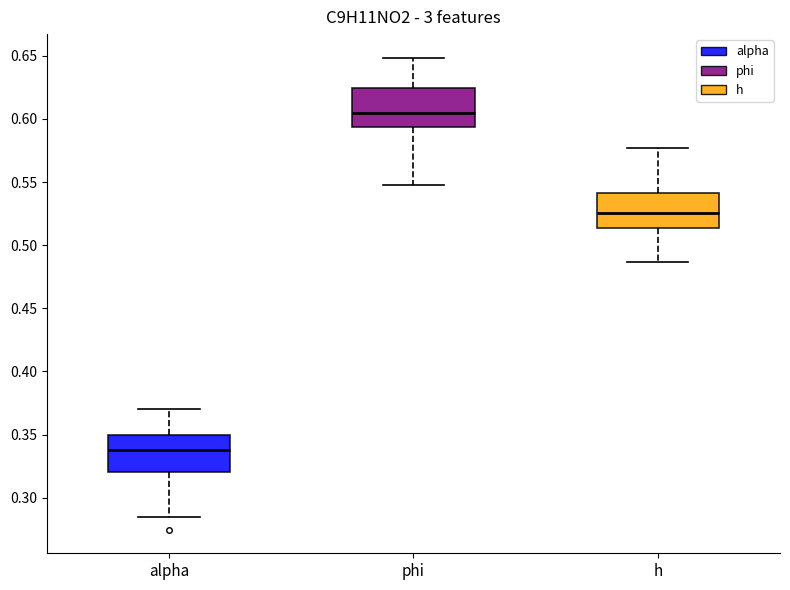

Reading left to right, transcribe this box plot: for each box, give where its median line is, the range the box spans, and where its two whiskers end, as read against the y-axis. The values are not printed on the chart, so give them approximately, as read against the axis.

alpha: median 0.335, box 0.320 to 0.350, whiskers 0.285 to 0.370
phi: median 0.605, box 0.595 to 0.625, whiskers 0.550 to 0.650
h: median 0.525, box 0.515 to 0.540, whiskers 0.485 to 0.575